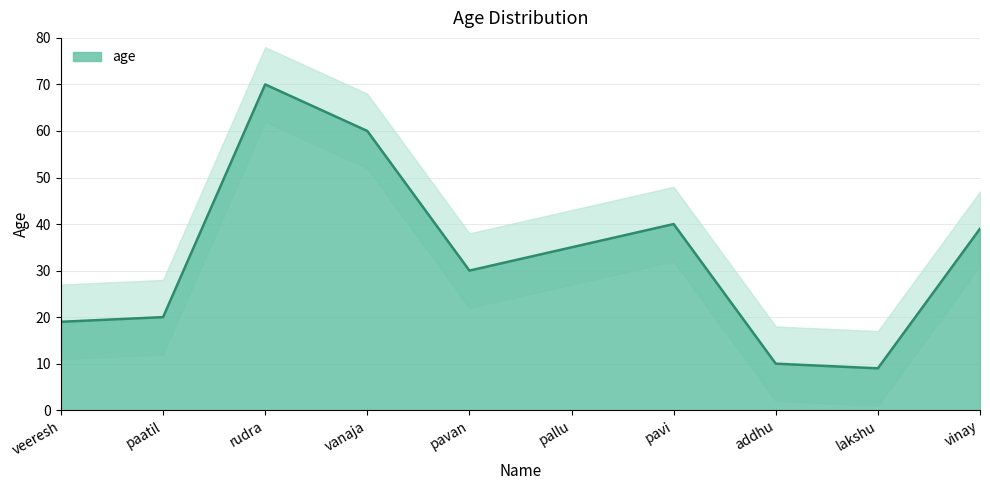

Rank the categories by value from highest to lowest.

rudra, vanaja, pavi, vinay, pallu, pavan, paatil, veeresh, addhu, lakshu